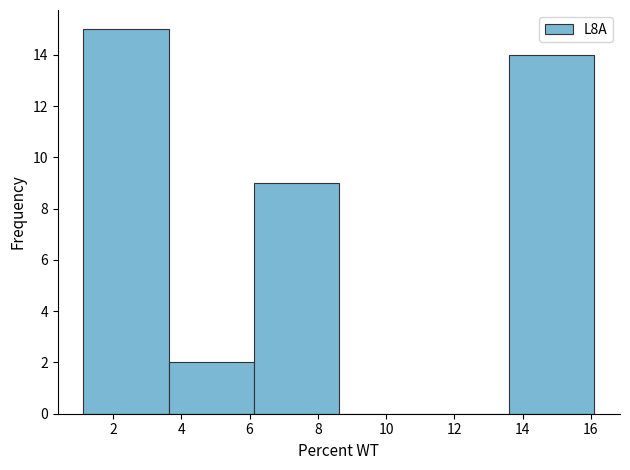

Which range on the x-axis has the tallest bar?

1.2 to 3.6